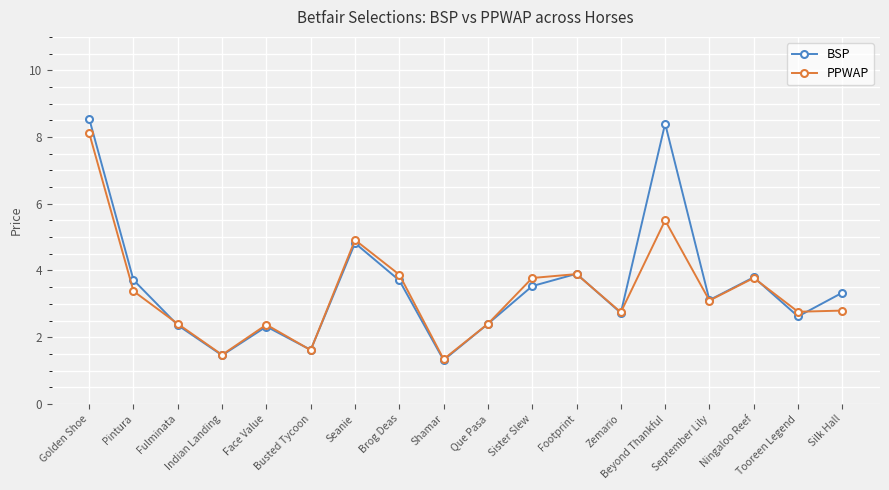

The value of BSP at Brog Deas is 4.9. True or false?

False